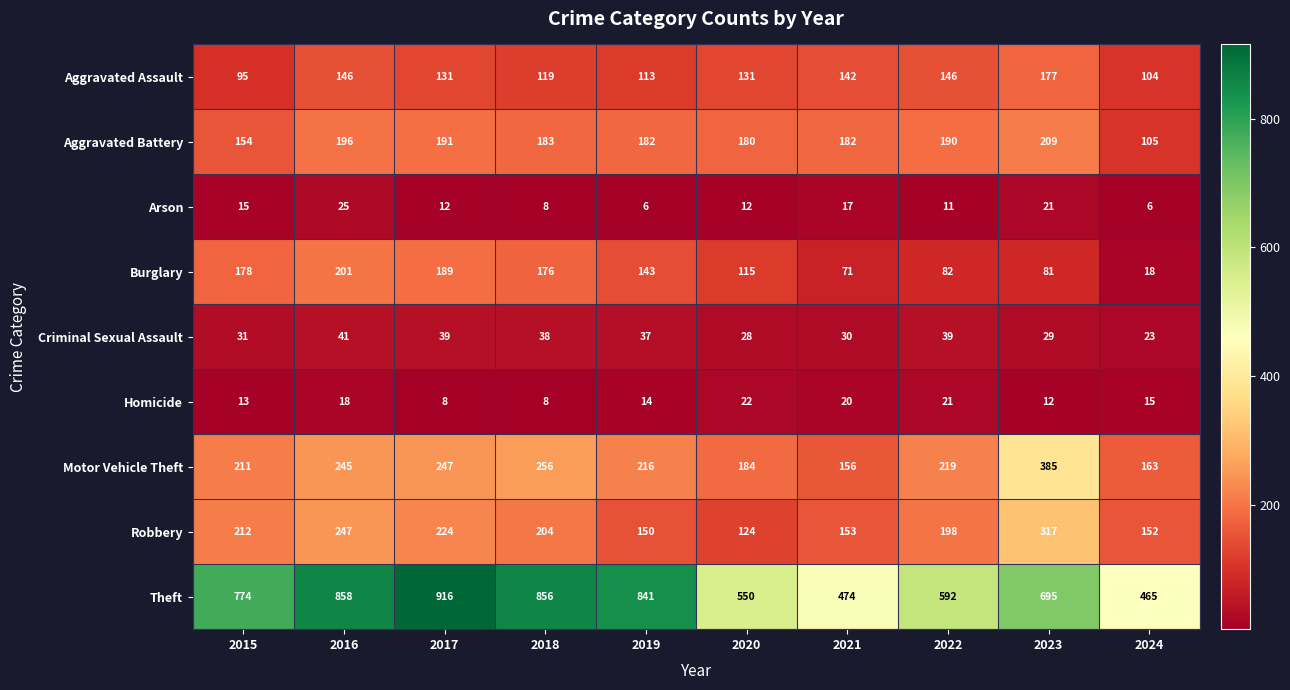

What is the spread (max minus min) of values at 2024?

459